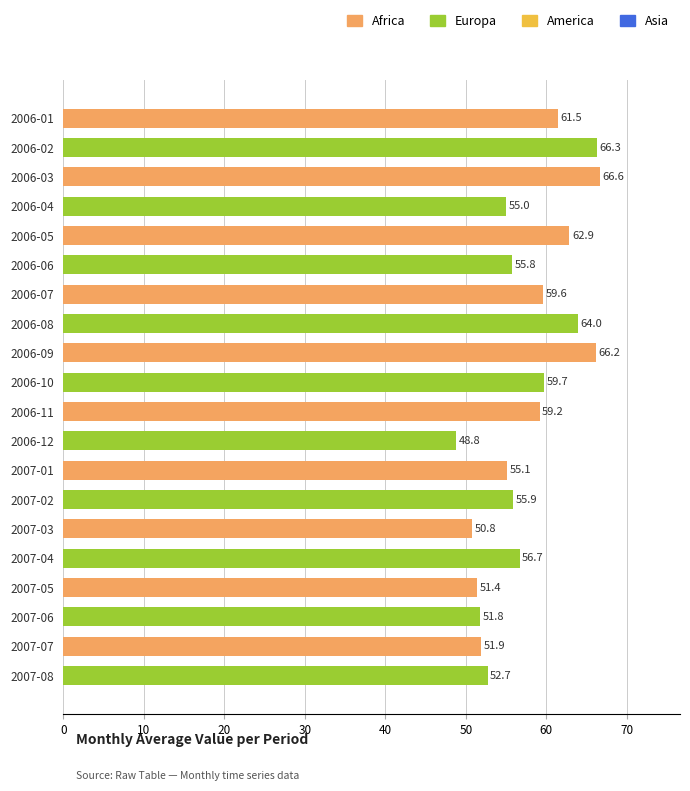

The chart shows a value of 55.9 at 2007-02. True or false?

True